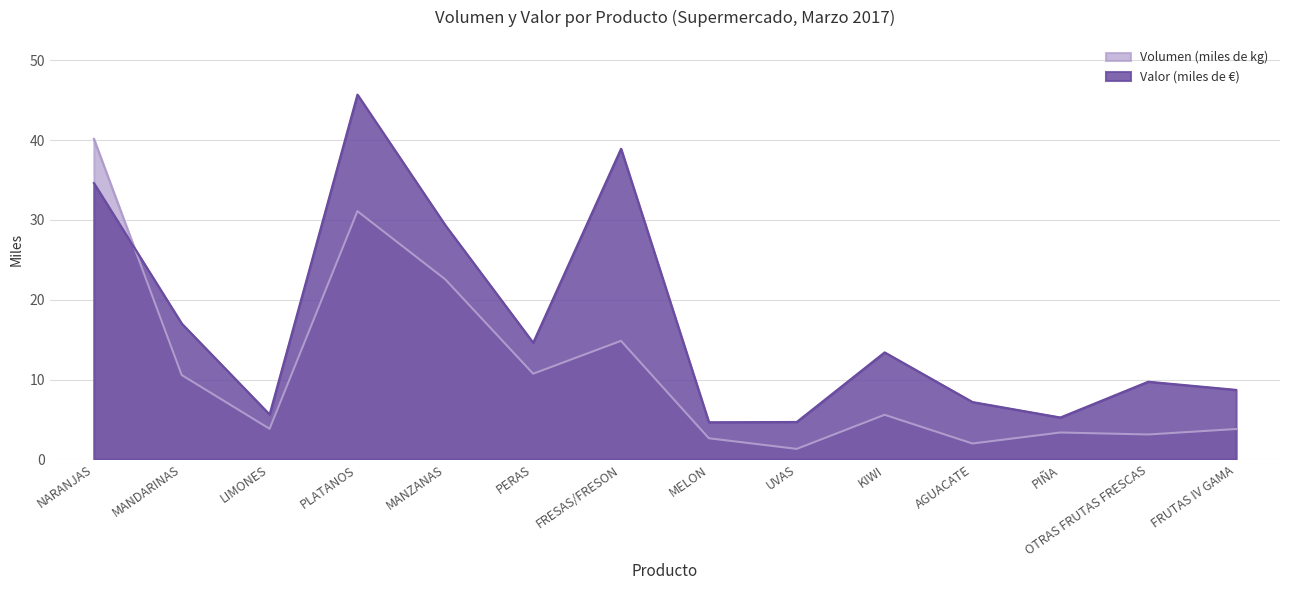

At which category does Volumen (miles de kg) reach its first local valley?

LIMONES